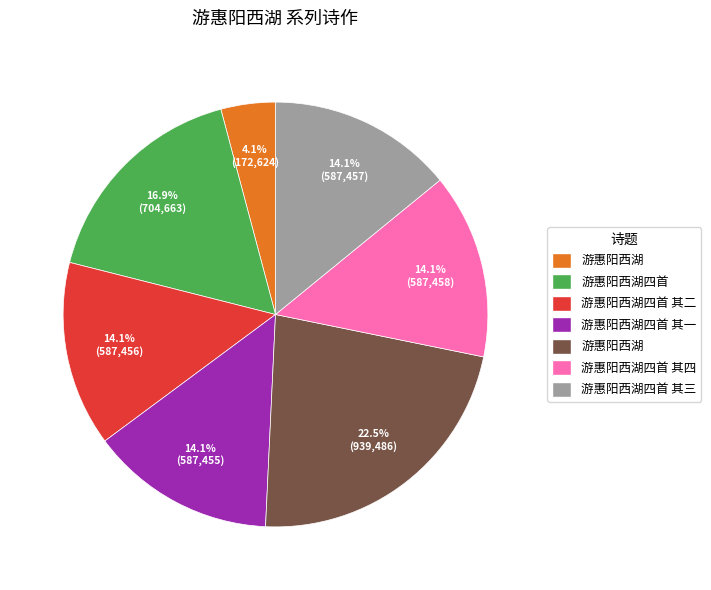

Is there a majority slice in this chart?

No